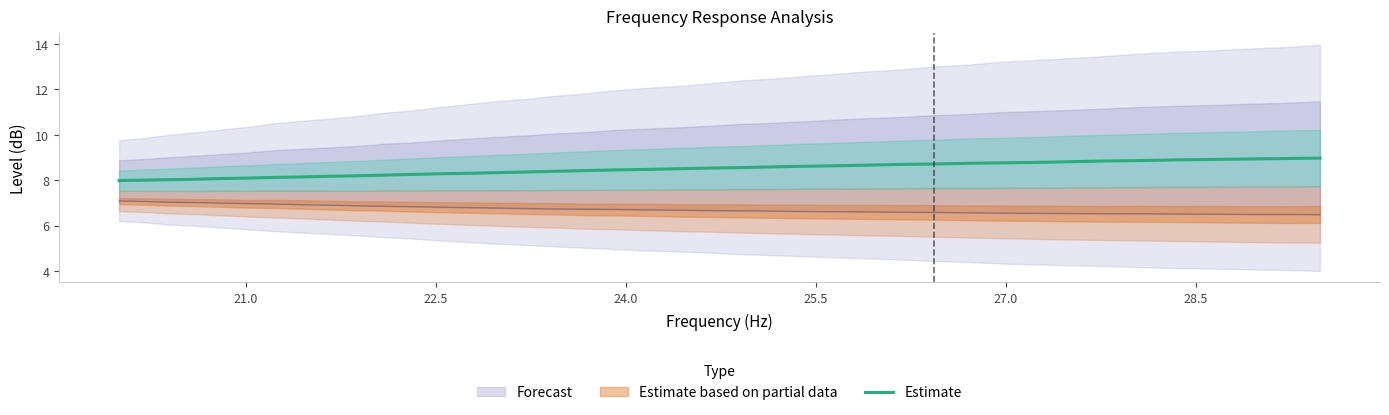

Does the chart display data point markers on the line(s)?

No